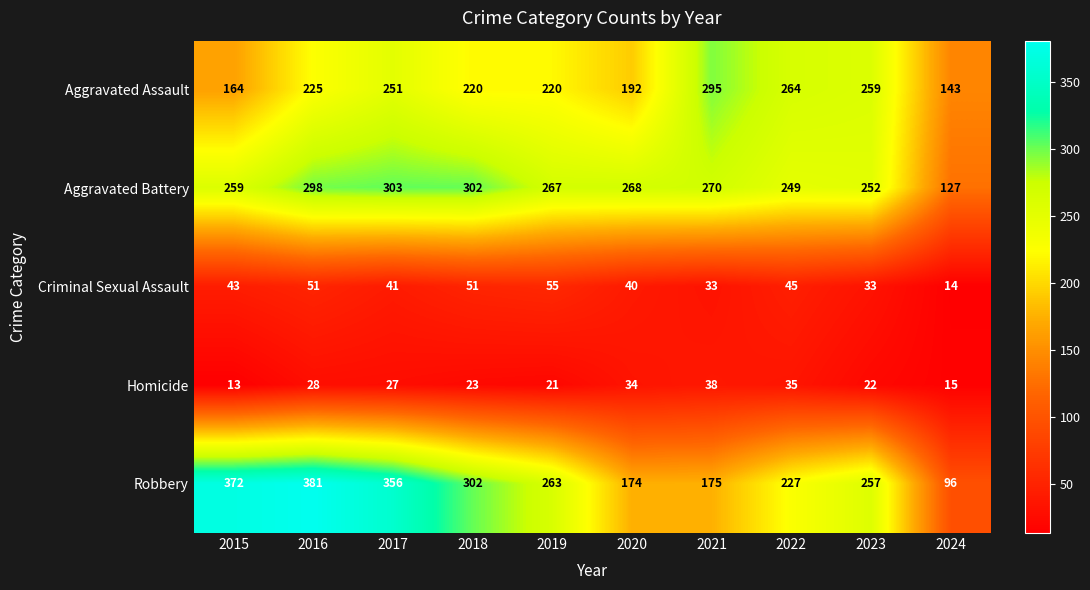

What is the greatest value displayed?

381